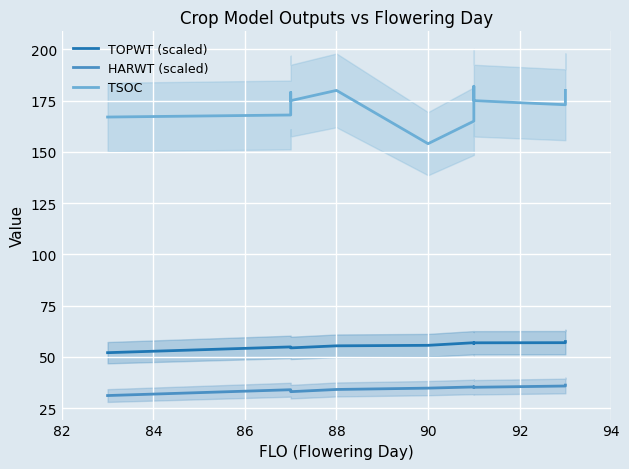

What is the difference between the highest and lowest values at 82?

135.8